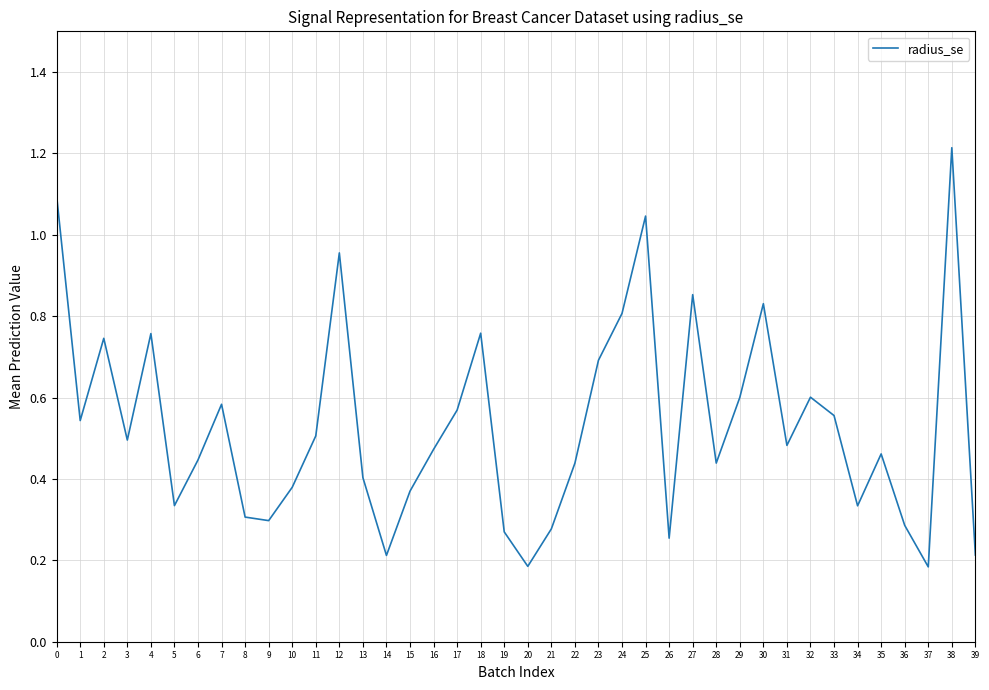

Is it true that the value at 24 is 1.1?

False